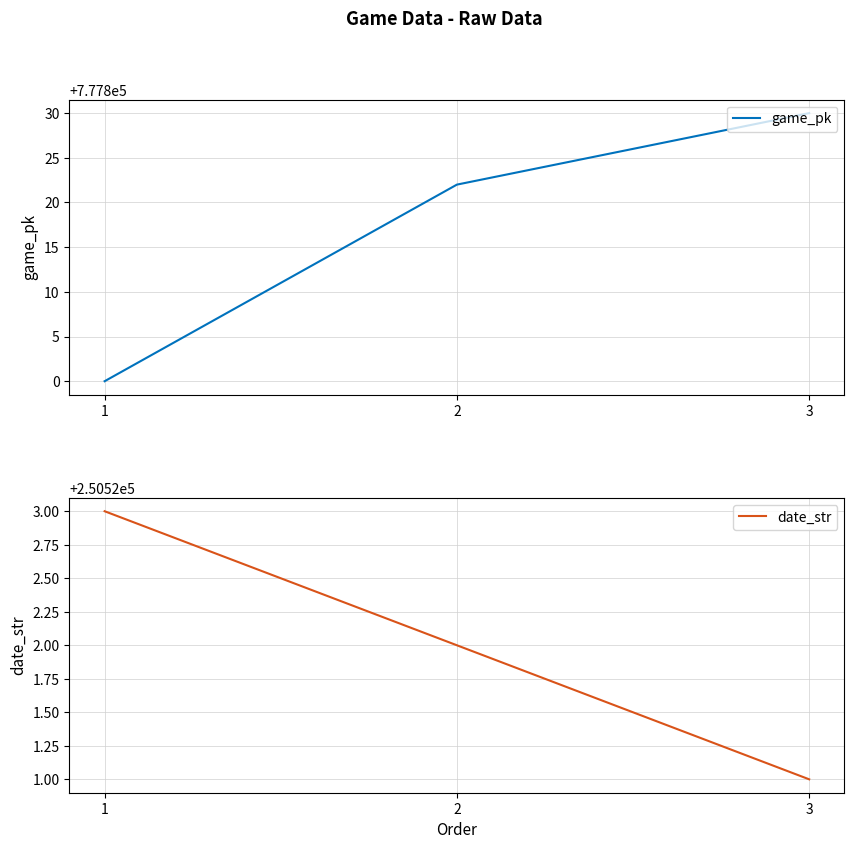

What is the average value of the game_pk series?

777817